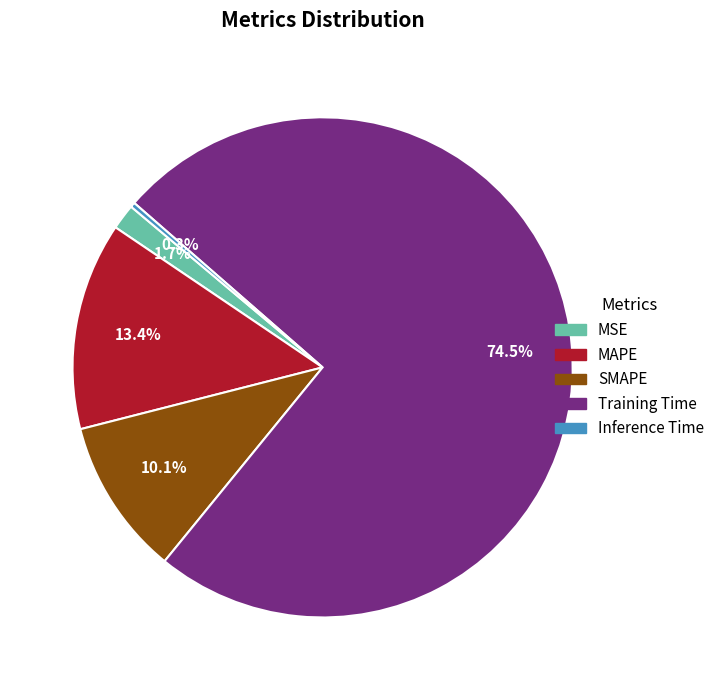

To the nearest percent, what portion does MSE represent?

2%